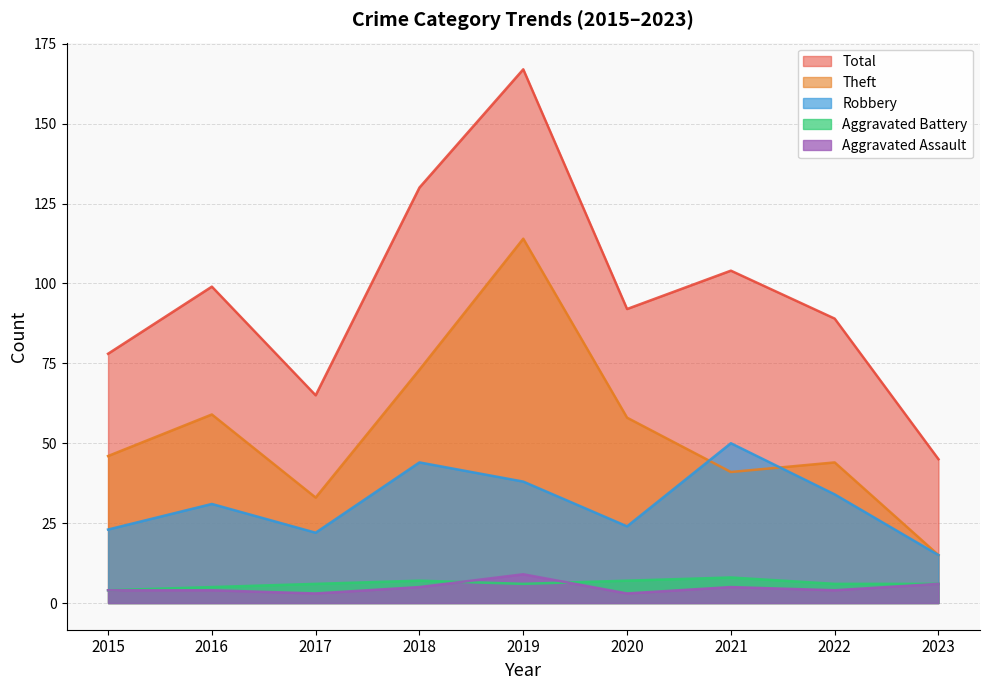

Does the chart have visible grid lines?

Yes